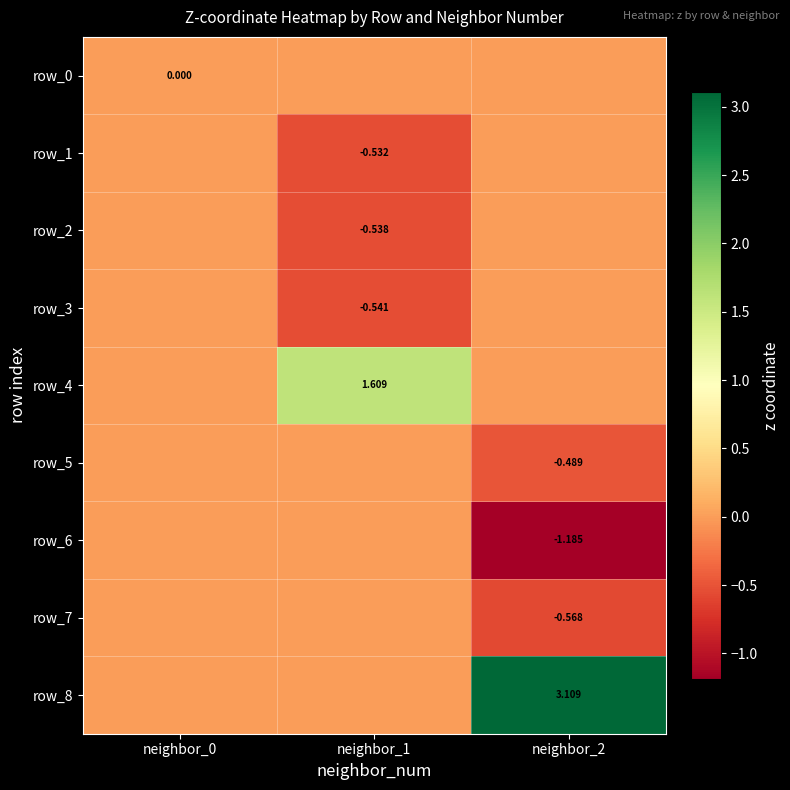

What is the average value of the row_4 series?

0.5